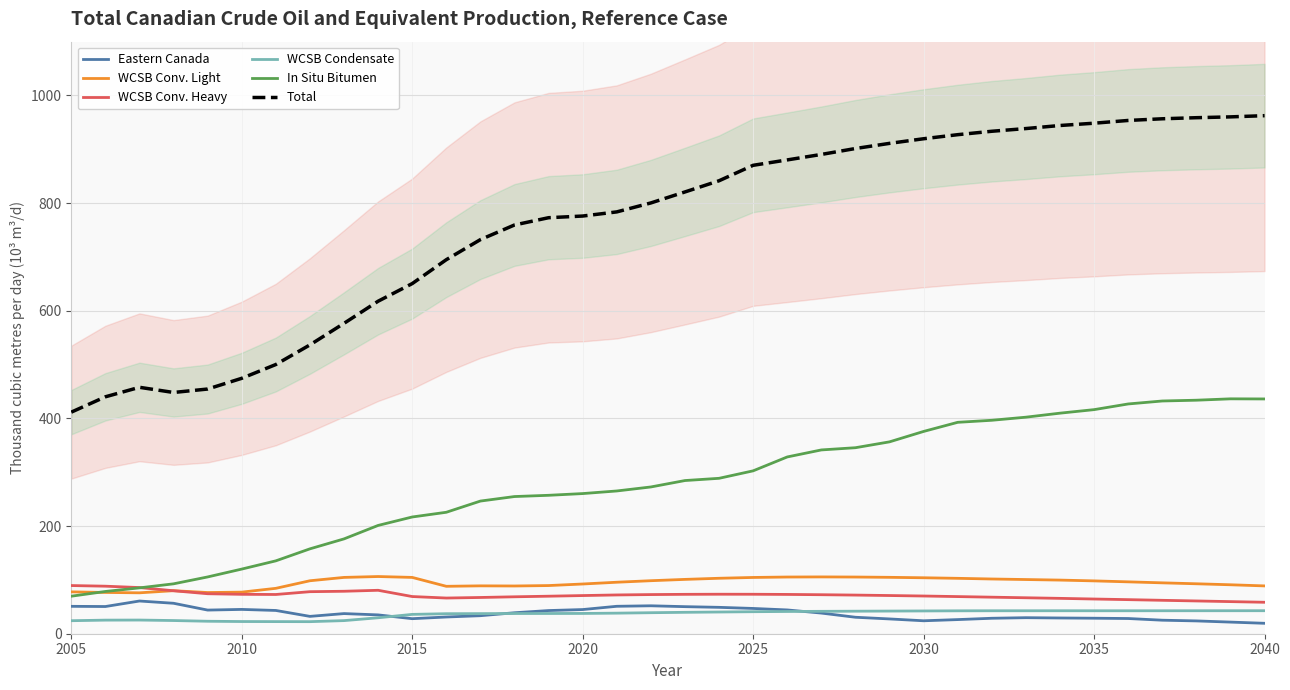

True or false: Total and WCSB Condensate cross at least once.

False